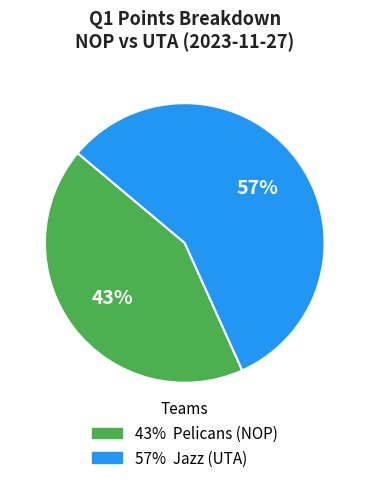

To the nearest percent, what is the average slice percentage?

50%